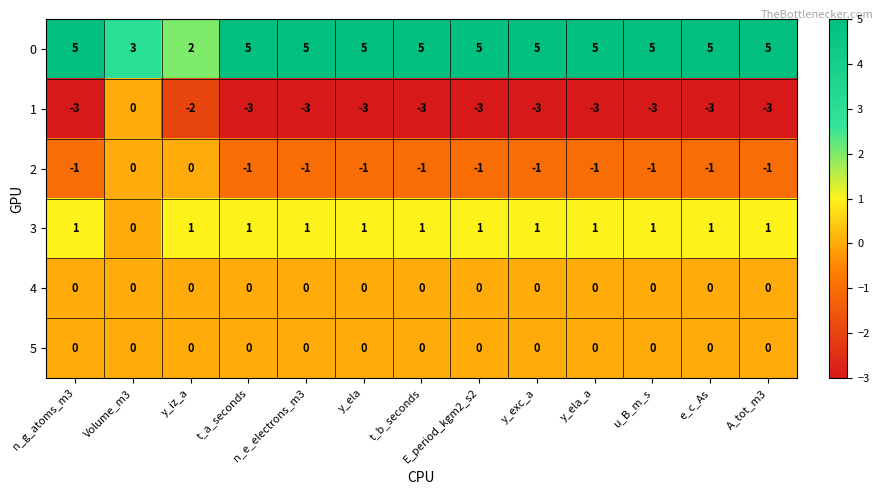

At how many categories does at least one series exceed 4?

11